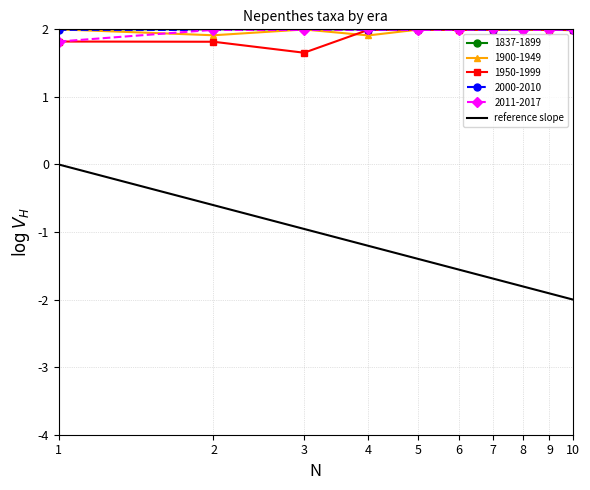

What is the lowest value of the 1950-1999 series?

1.7